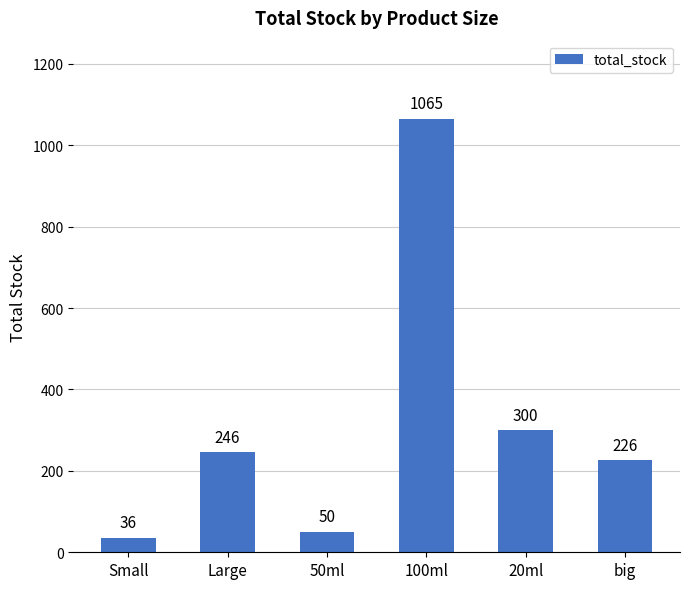

The chart shows a value of 50 at 50ml. True or false?

True